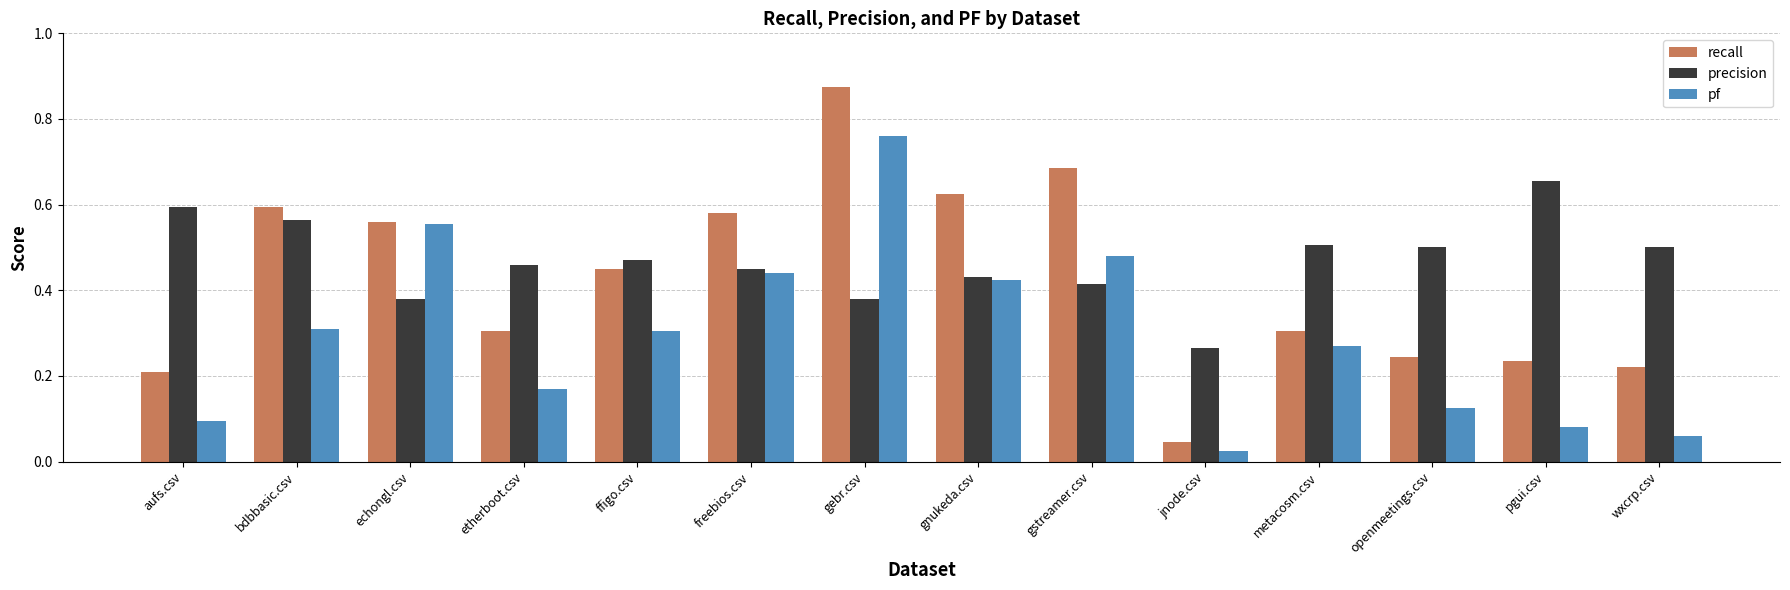

Is it true that precision equals 0.4 at pgui.csv?

False